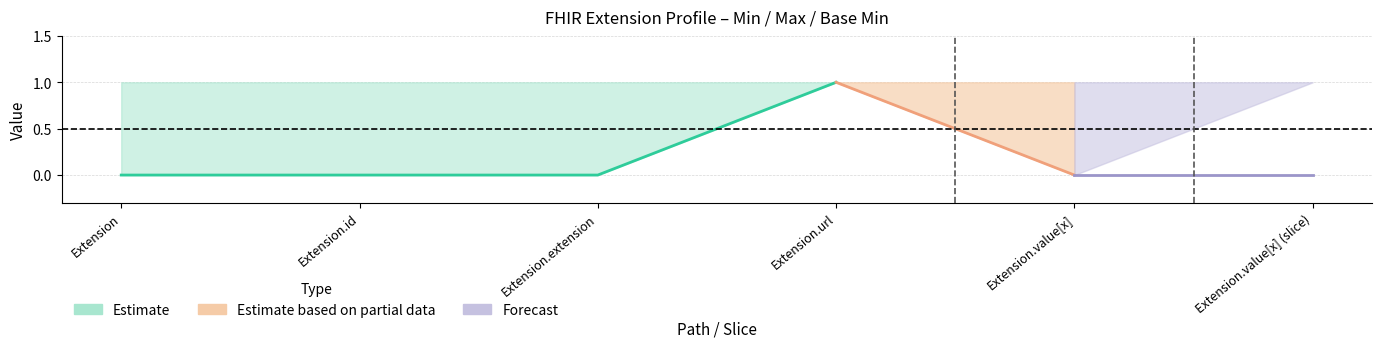

True or false: Base Min and Min cross at least once.

False